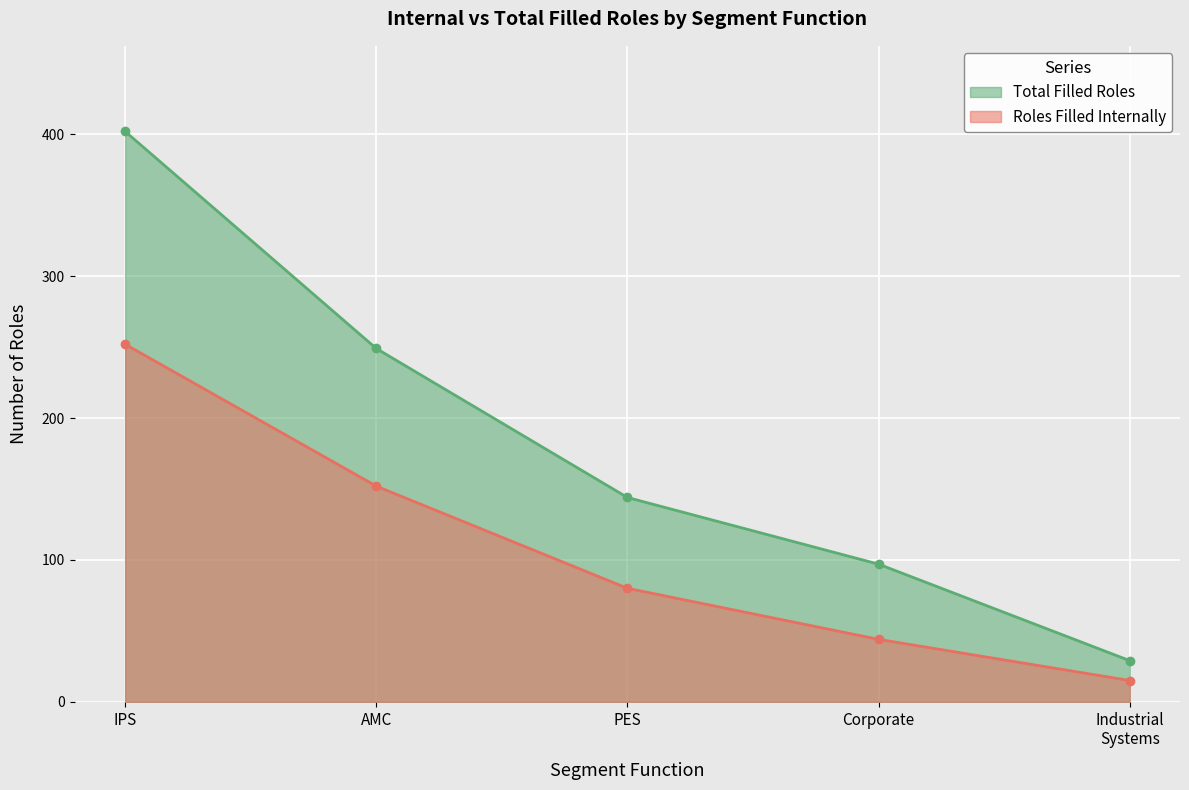

Rank the series by their average value, from highest to lowest.

Total Filled Roles, Roles Filled Internally